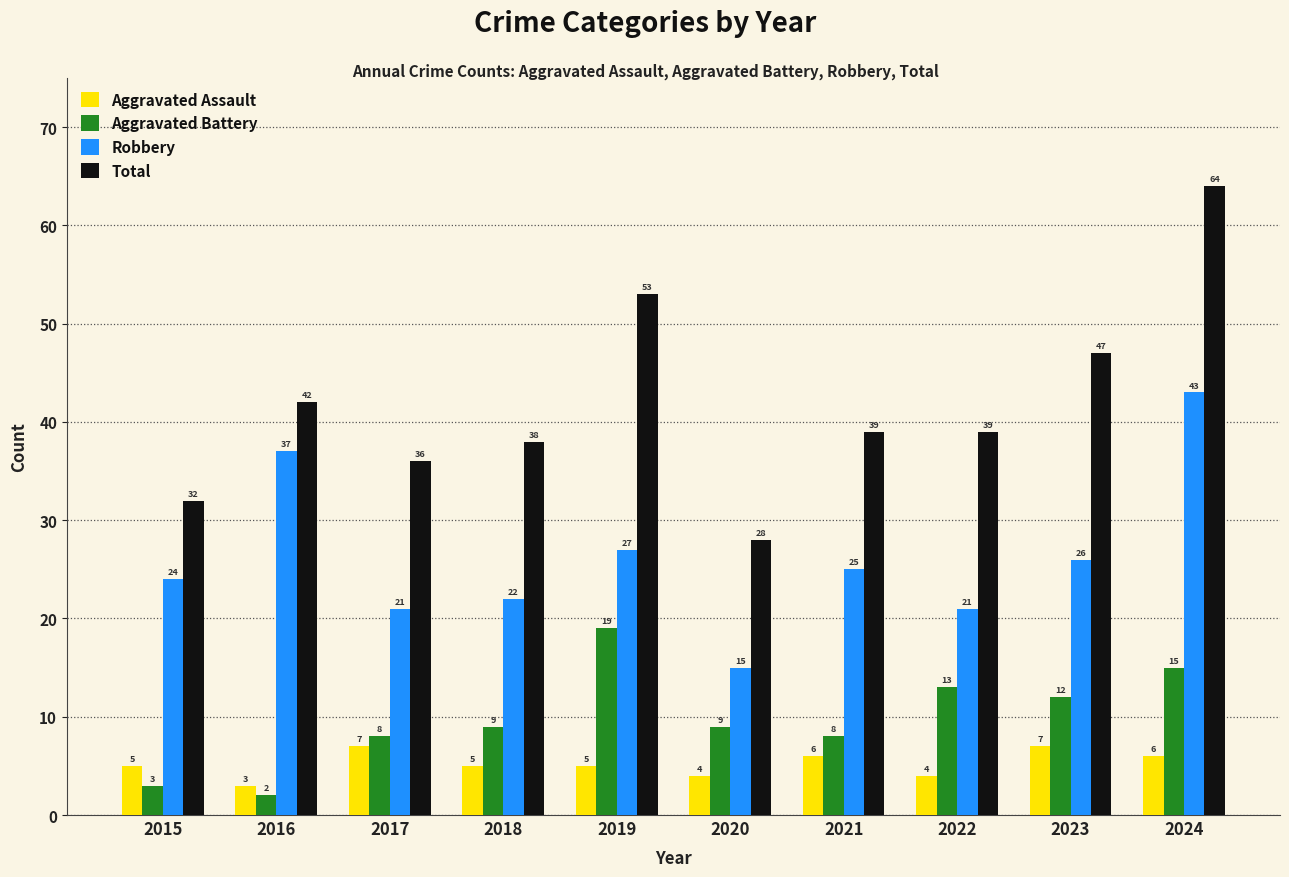

At which label is Robbery closest to 29?

2019